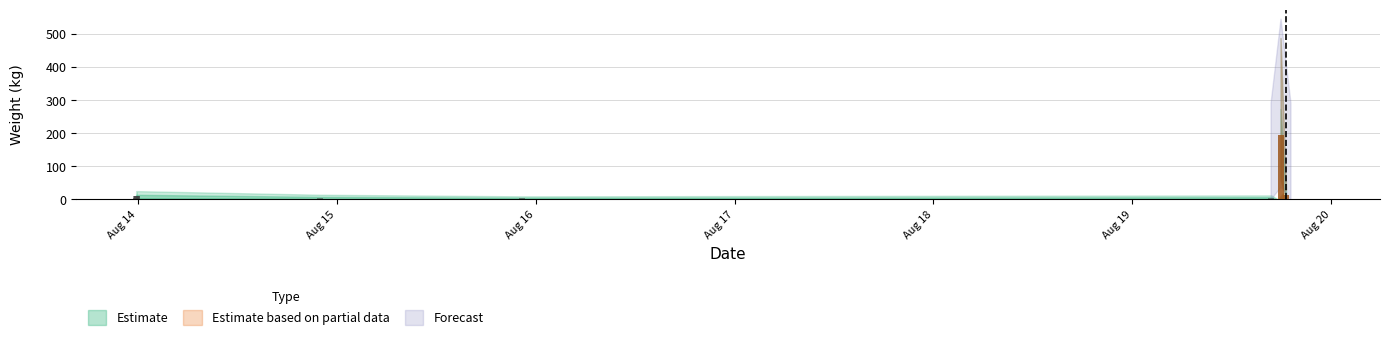

Between 2023-08-13 23:53:54 and 2023-08-19 16:46:20, which is larger?

2023-08-13 23:53:54